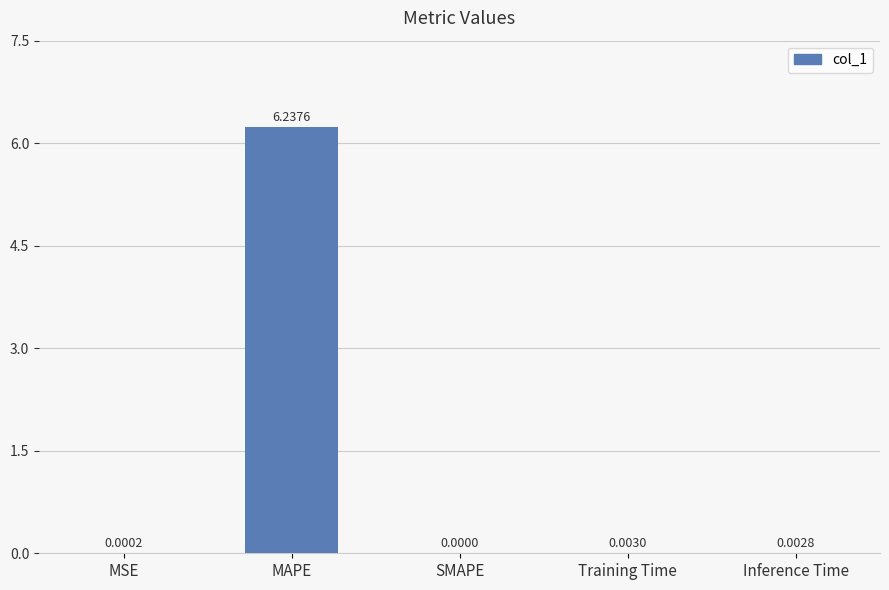

At which category does the chart reach its peak across all series?

MAPE